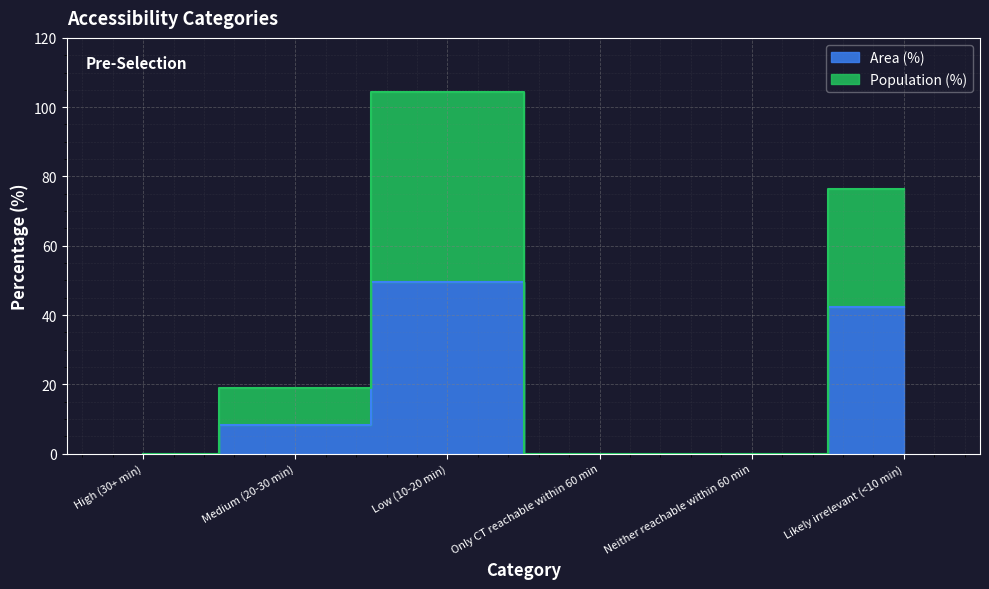

Which category has the lowest value in the Population (%) series?

High (30+ min)